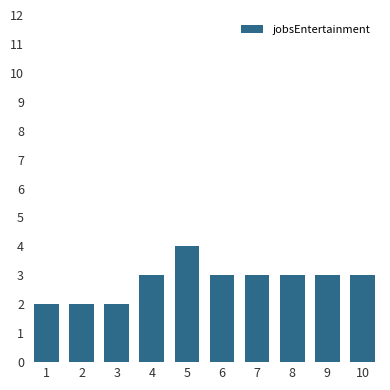

What is the difference between the values at 5 and 9?

1